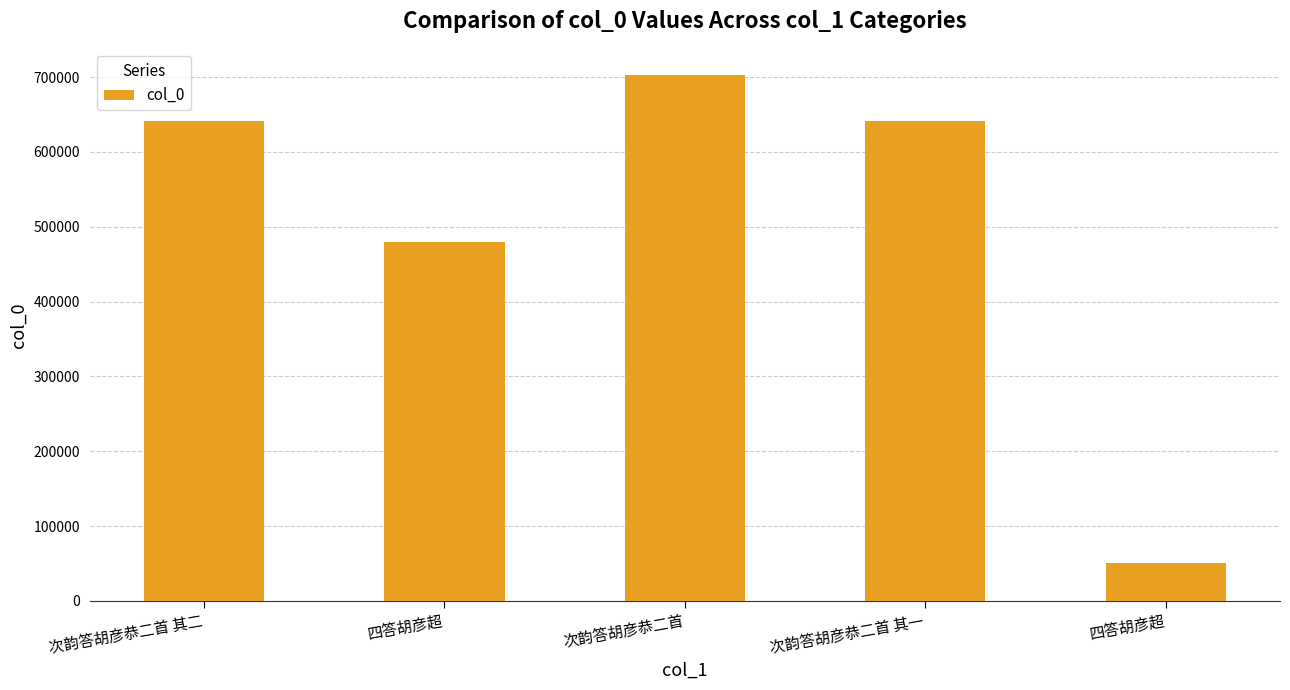

The value at 次韵答胡彦恭二首 is 490886. True or false?

False